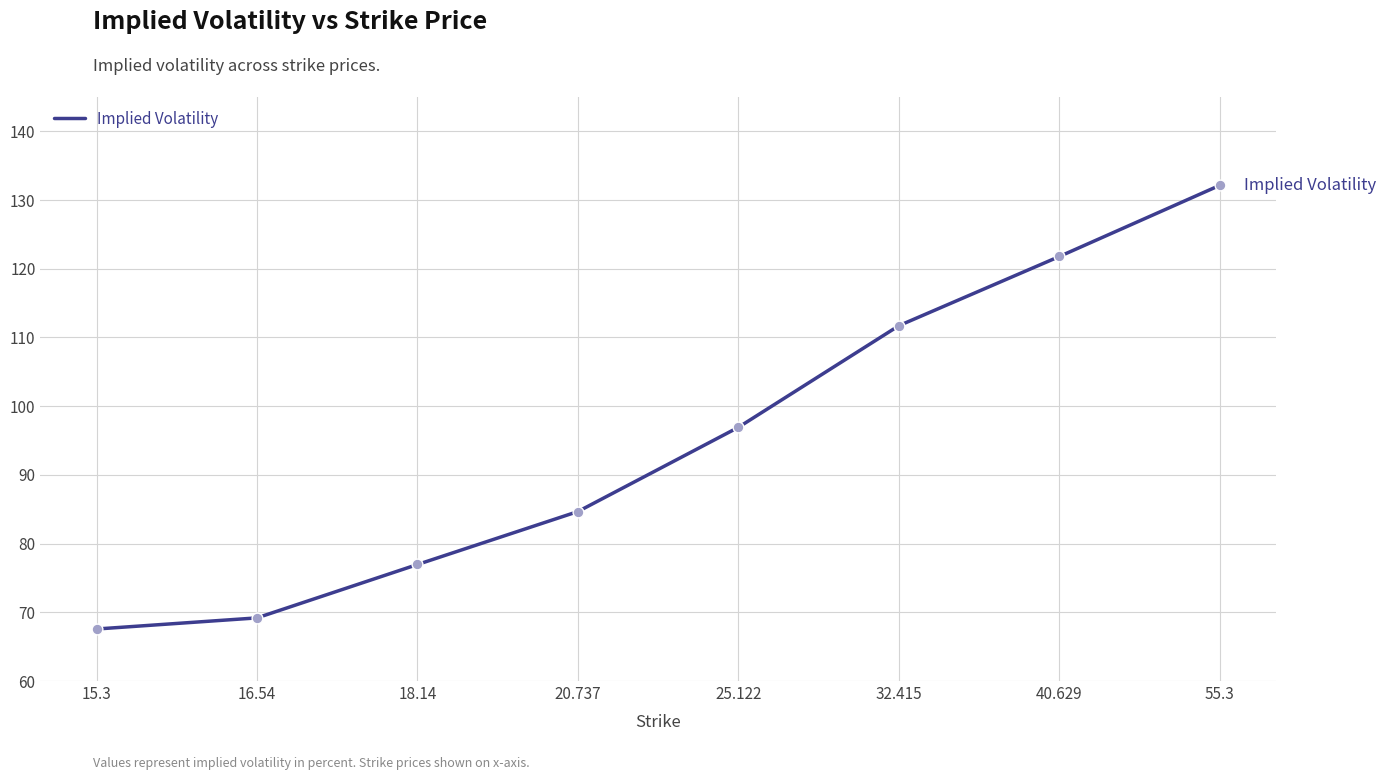

Approximately how many times larger is the value at 16.54 compared to 18.14?

0.9